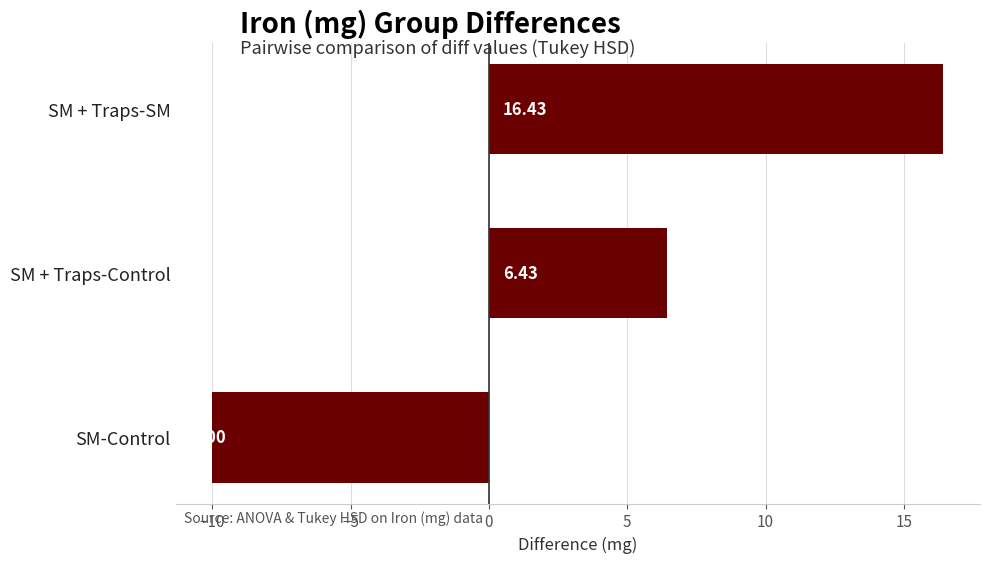

What is the ratio of the value at SM + Traps-SM to the value at SM + Traps-Control?

2.6